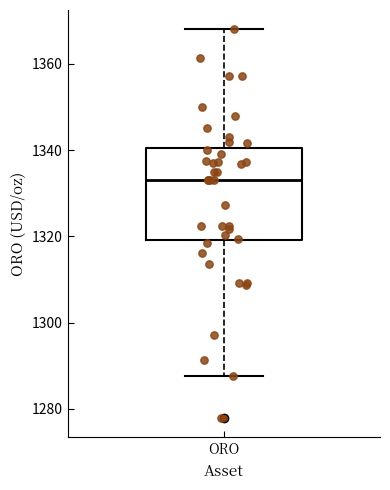

Transcribe this box plot: give where the median line is, the range the box spans, and where the two whiskers end, as read against the y-axis. The values are not printed on the chart, so give them approximately, as read against the axis.

median 1334, box 1320 to 1340, whiskers 1288 to 1368